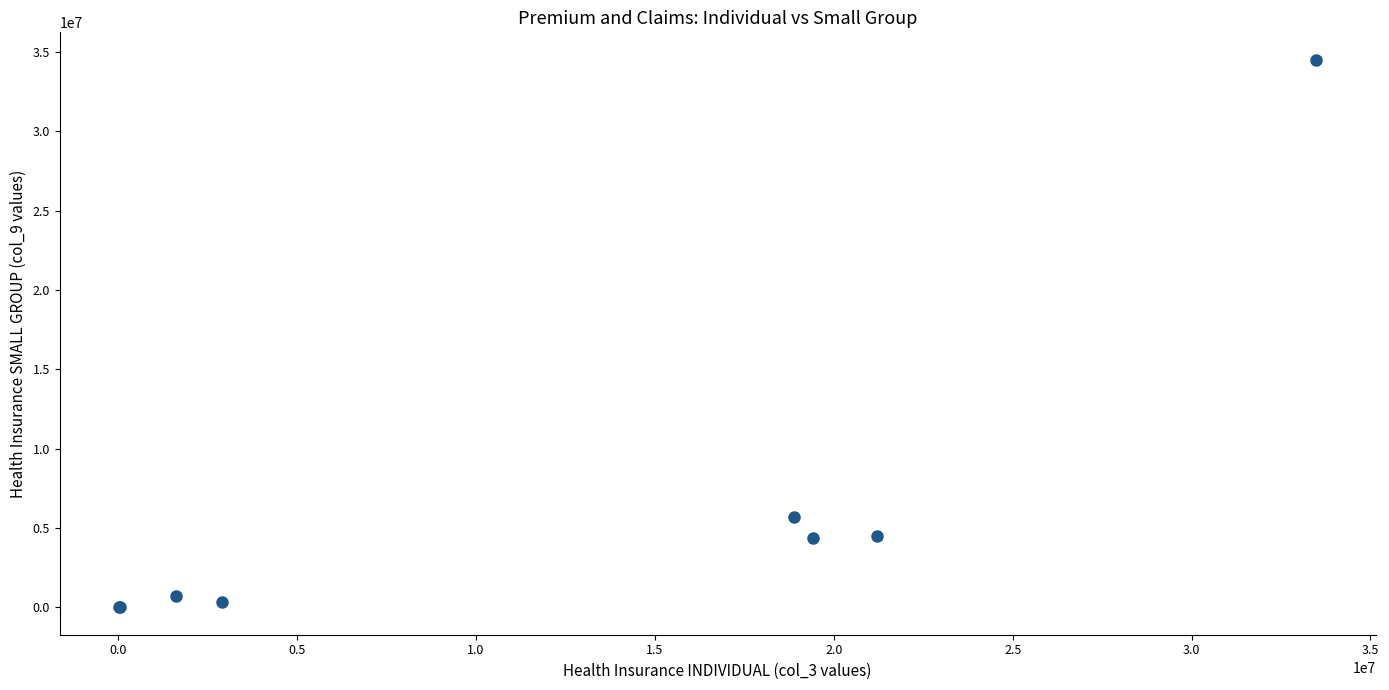

What Y value in the scatter plot is closest to 17258979?

5720785.0